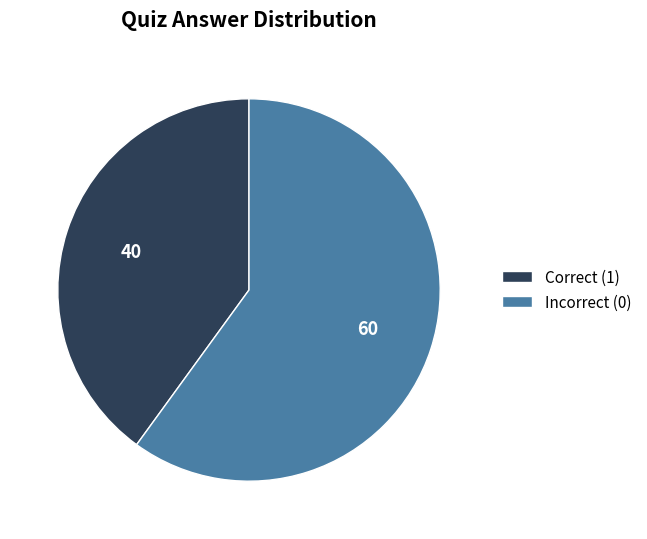

Which category has the smallest portion of the pie?

Correct (1)